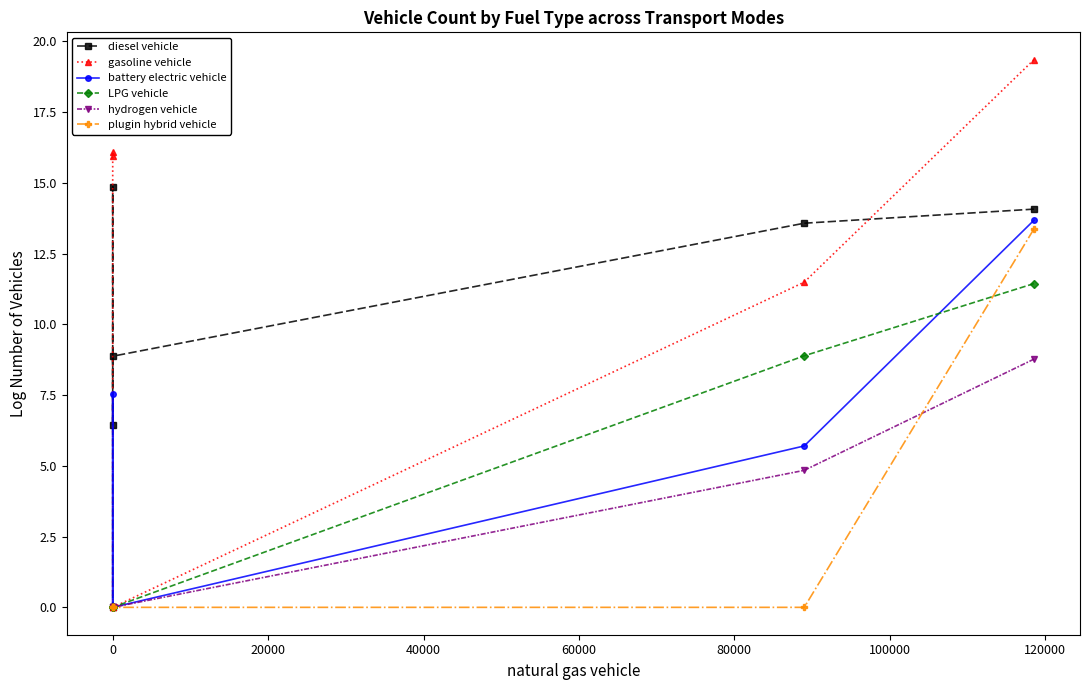

True or false: hydrogen vehicle has more than 0 points higher than both neighbors.

False